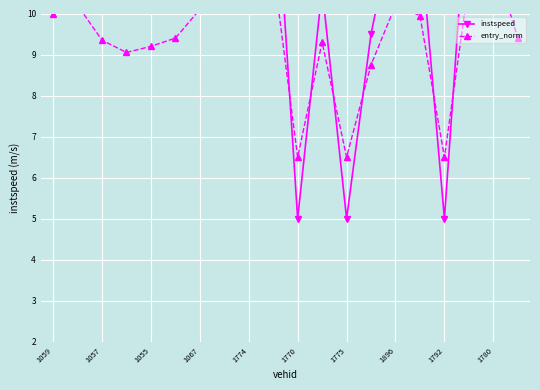

How many interior local valleys does the instspeed series have?

5